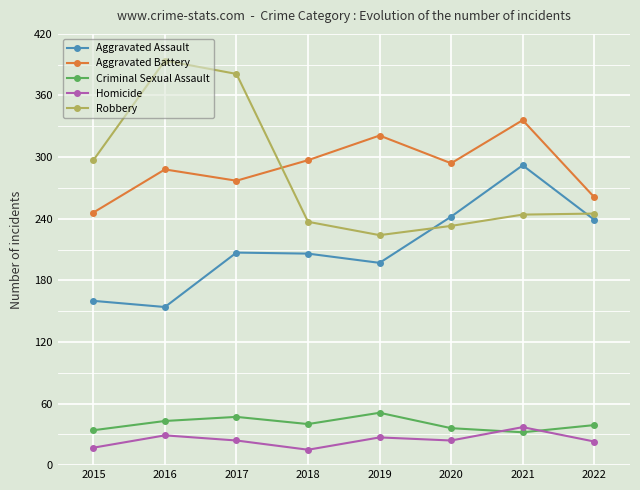

What is the minimum value for Criminal Sexual Assault?

32